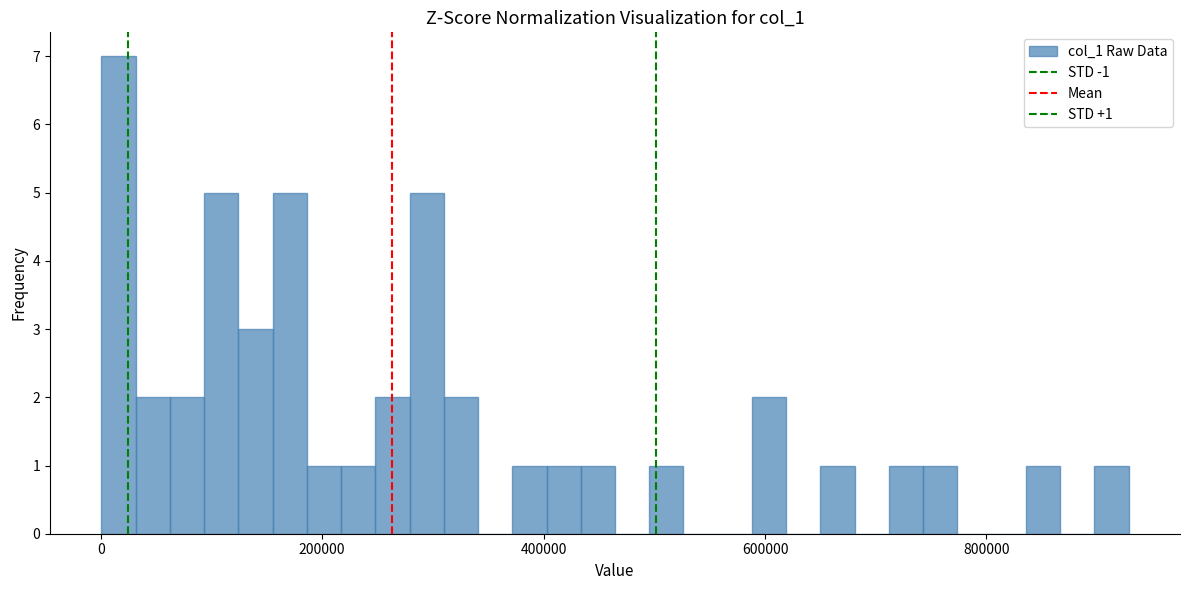

Around what value on the x-axis is the tallest bar? Give the approximate position of its centre, as read against the axis.

20000